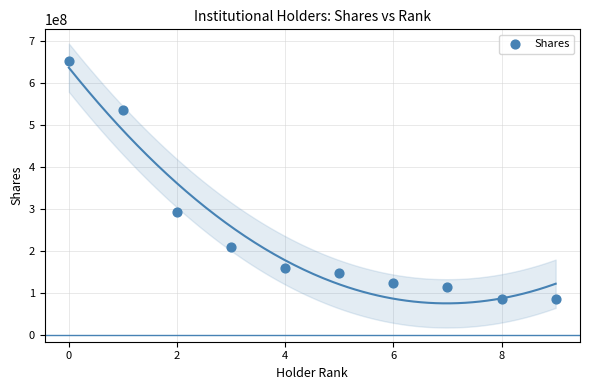

What is the range of Y values (max minus min)?

567740285